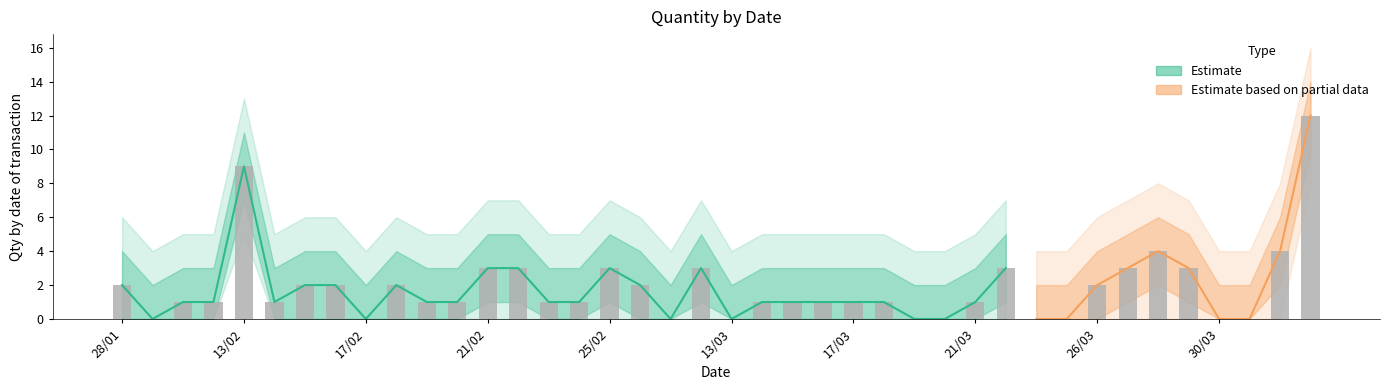

How many values in the Qty_upper2 series are below 5?

10